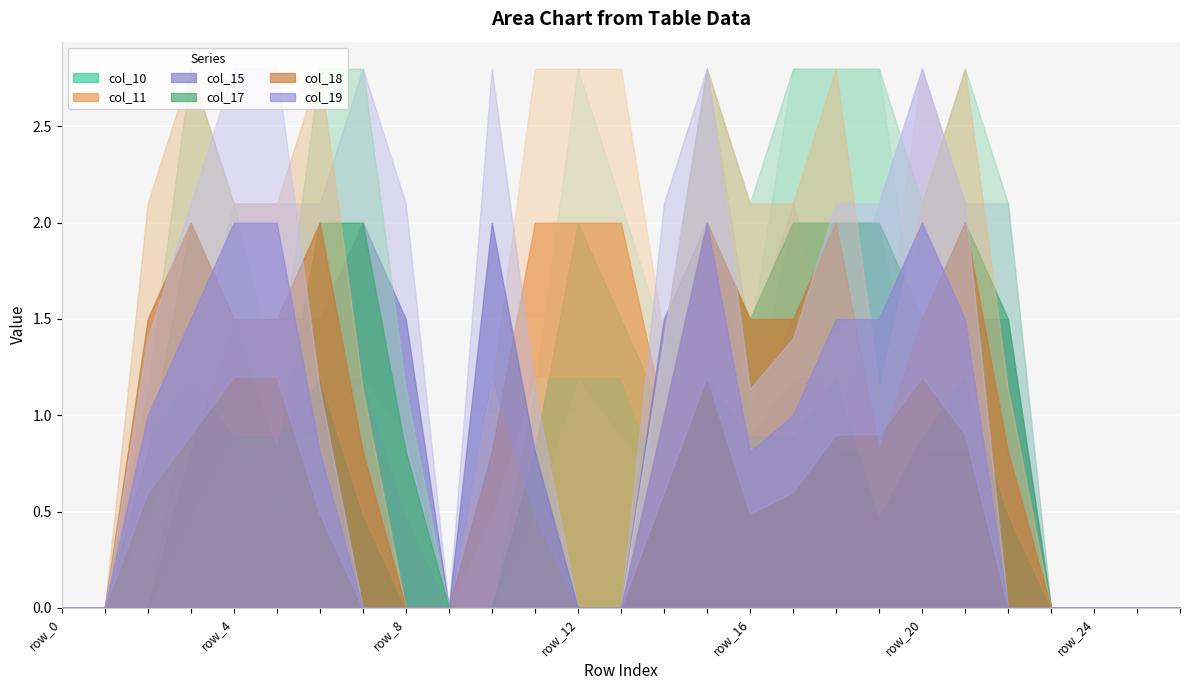

Which series has the widest spread of values?

col_10